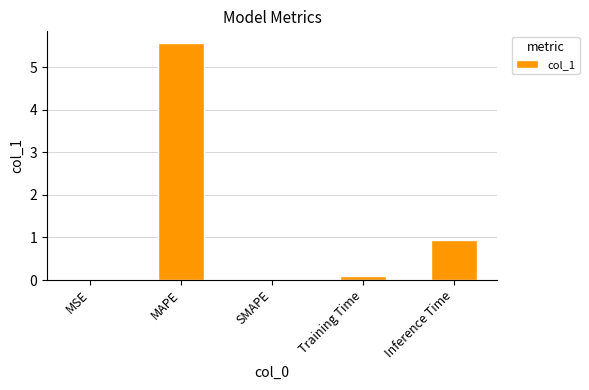

Are the bars horizontal?

No